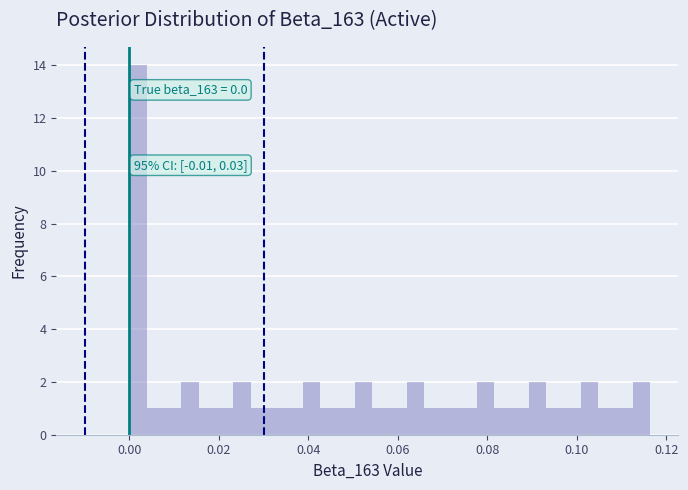

Around what value on the x-axis is the tallest bar? Give the approximate position of its centre, as read against the axis.

0.002